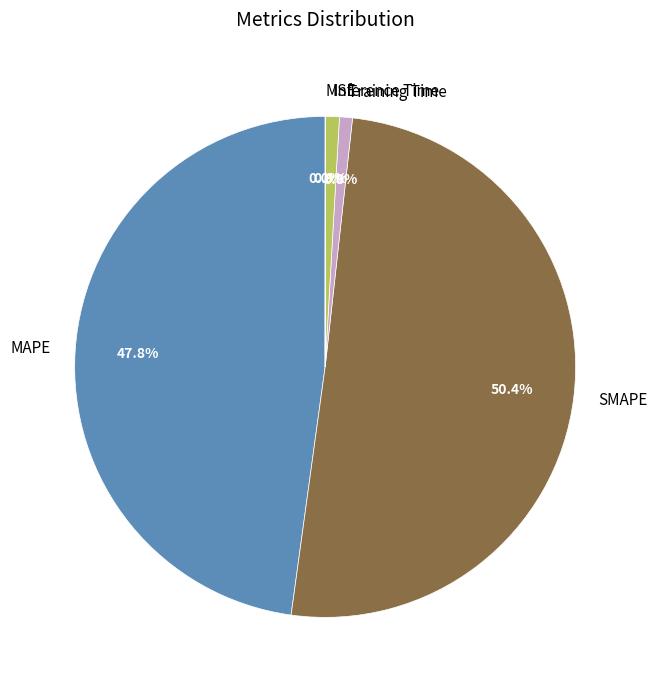

The Inference Time slice represents 1% of the pie. True or false?

True